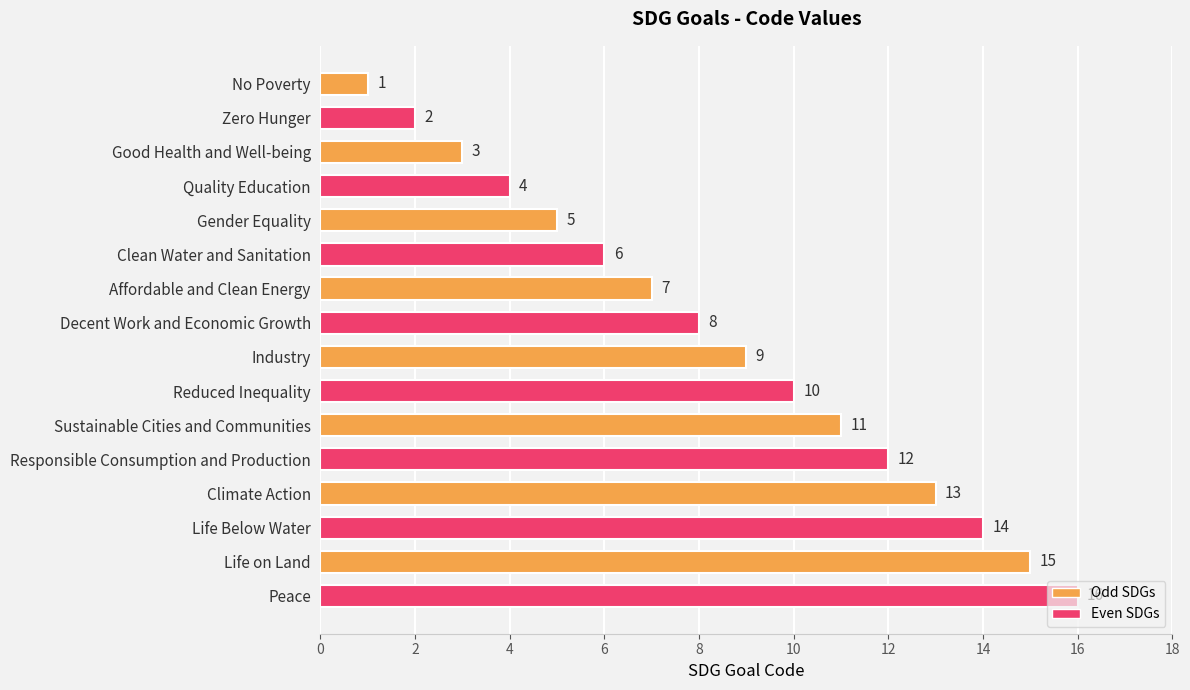

Approximately how many times larger is the value at Clean Water and Sanitation compared to Industry?

0.7